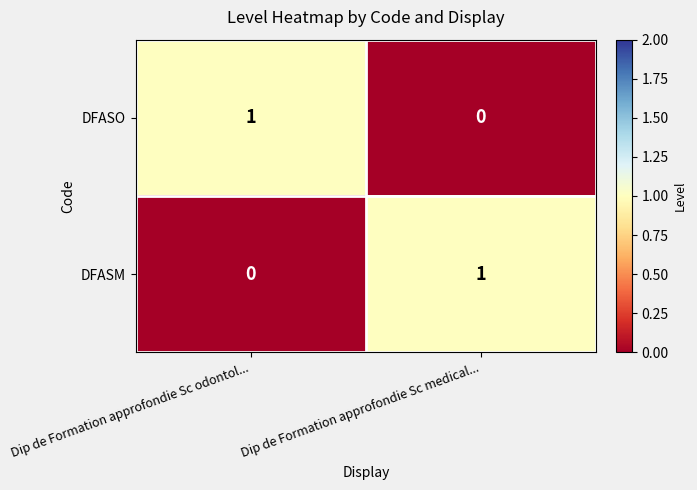

Reading right to left, list all the values displayed in this chart.

DFASO: Dip de Formation approfondie Sc medical...=0	Dip de Formation approfondie Sc odontol...=1
DFASM: Dip de Formation approfondie Sc medical...=1	Dip de Formation approfondie Sc odontol...=0